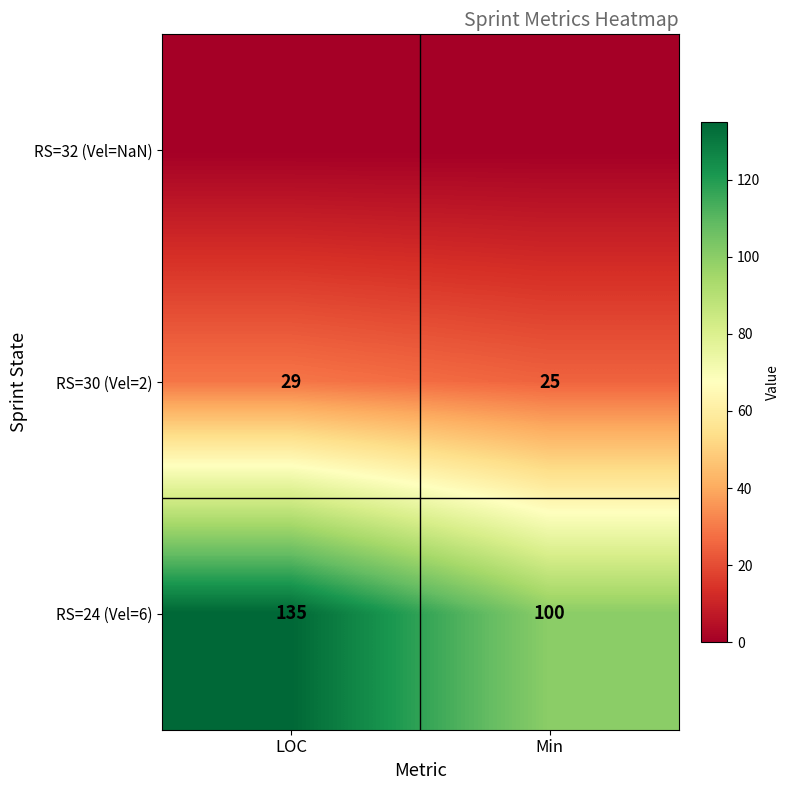

Is the value of RS=24 (Vel=6) at Min greater than the value of RS=30 (Vel=2) at Min?

Yes